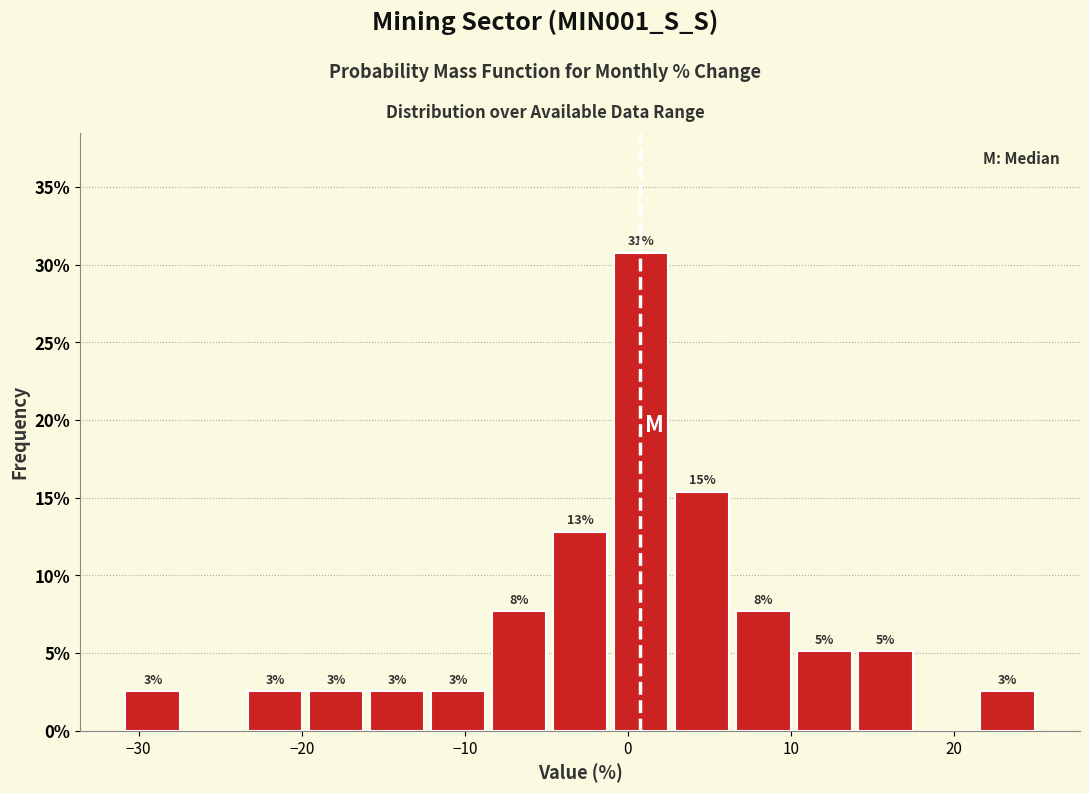

Around what value on the x-axis is the tallest bar? Give the approximate position of its centre, as read against the axis.

1